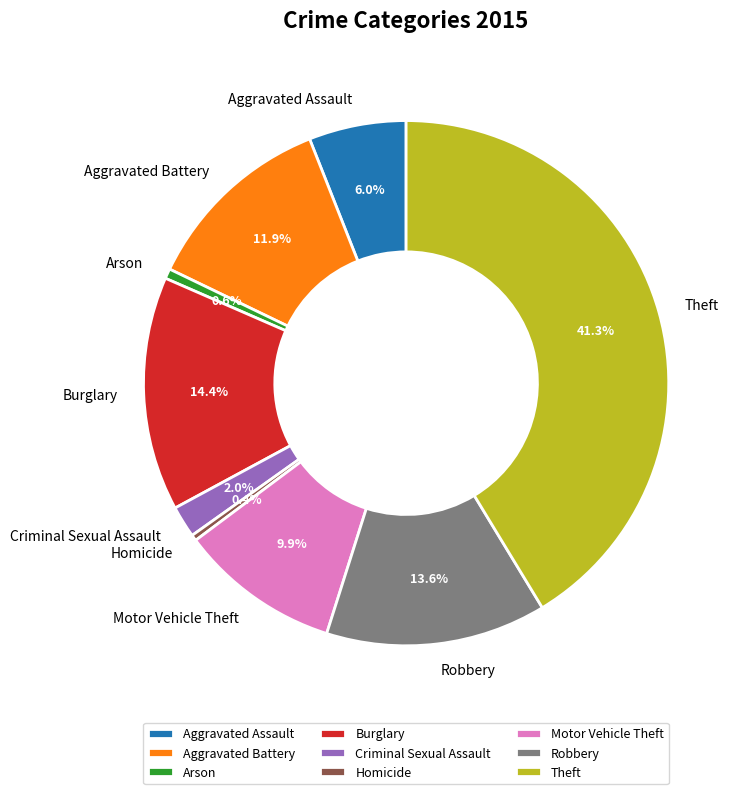

Does Aggravated Battery account for over 50% of the chart?

No